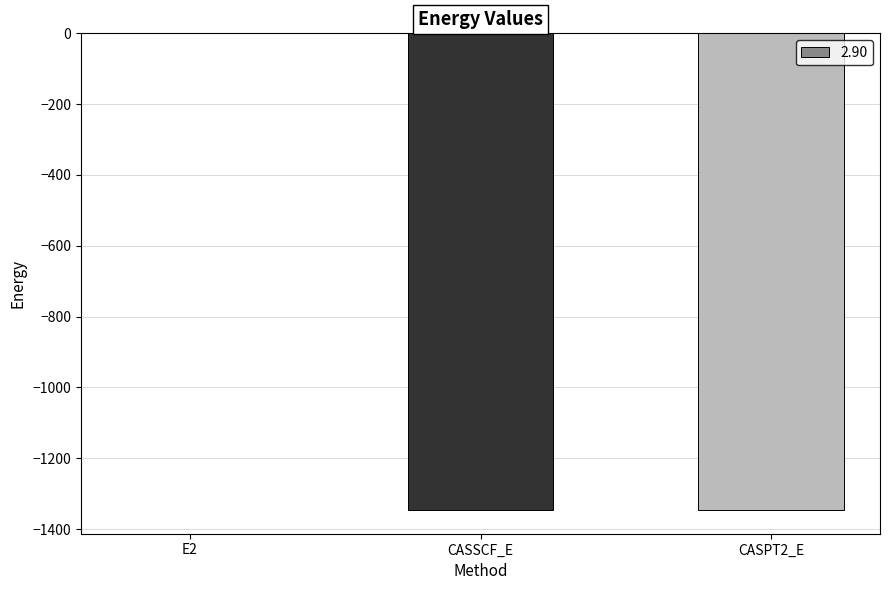

The value at CASPT2_E is -1345.9. True or false?

True